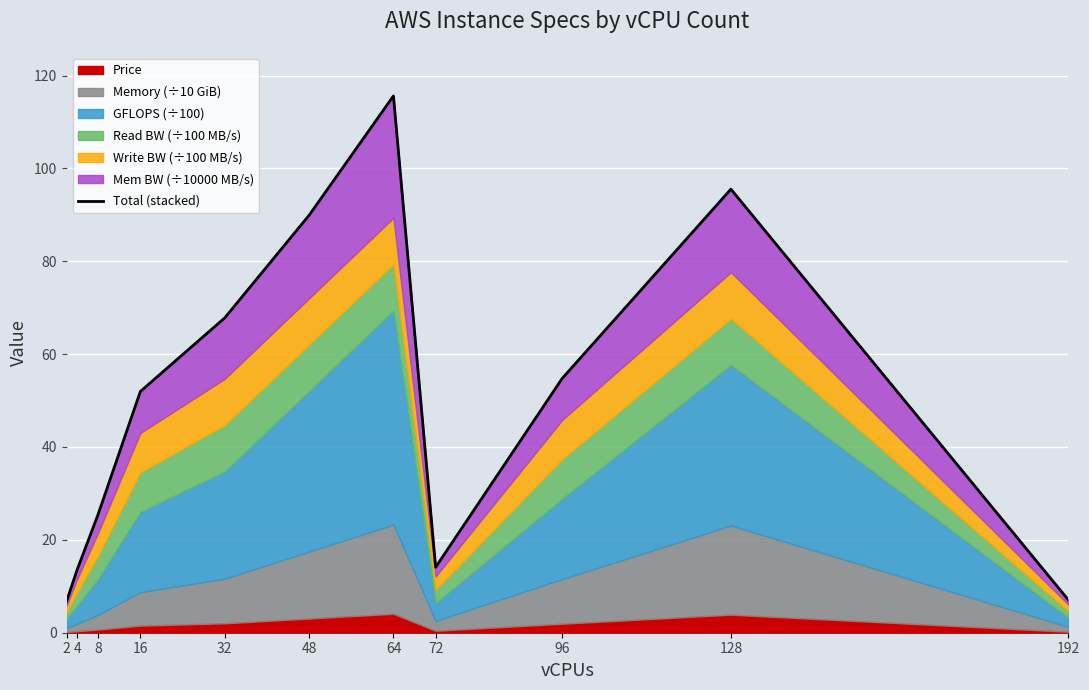

How many interior local valleys (lower than both neighbors) does the data have?

1